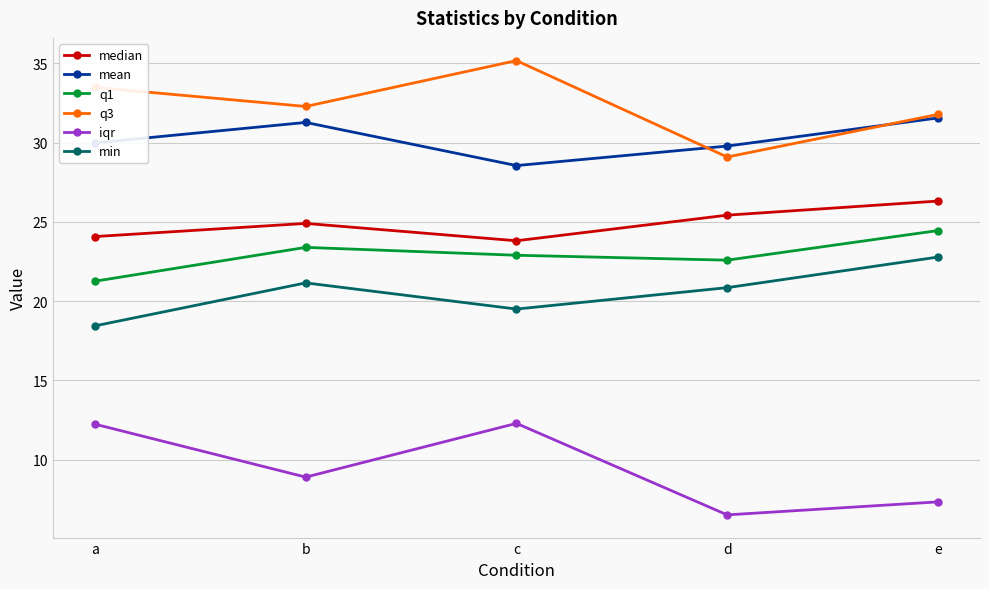

Does the chart display data point markers on the line(s)?

Yes